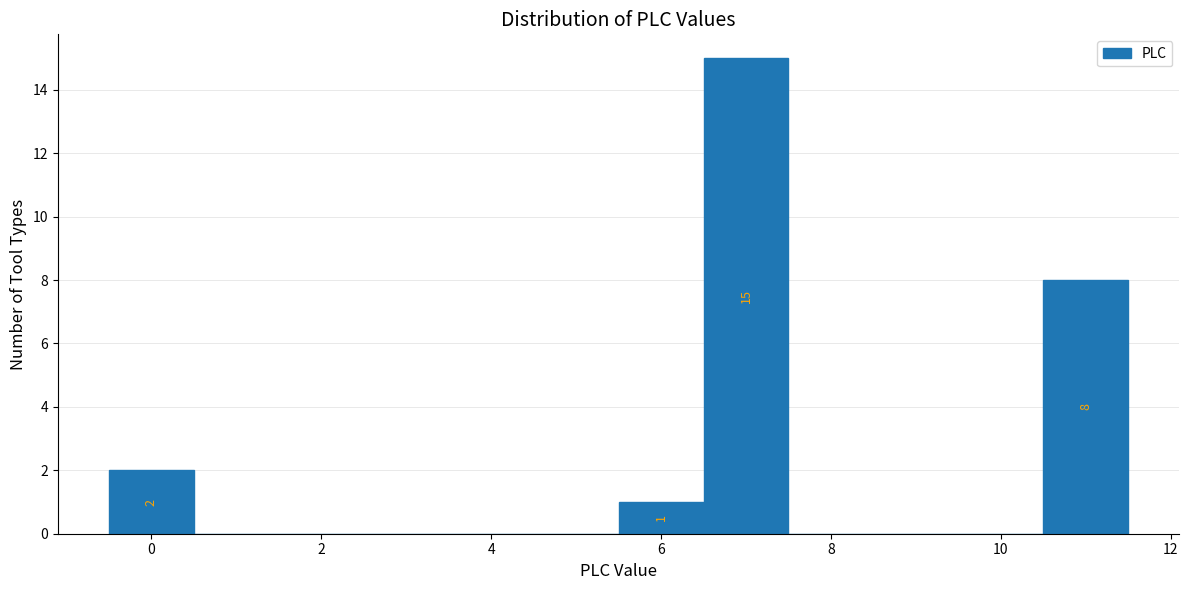

Over which range of the x-axis is the bar tallest?

6.5 to 7.5